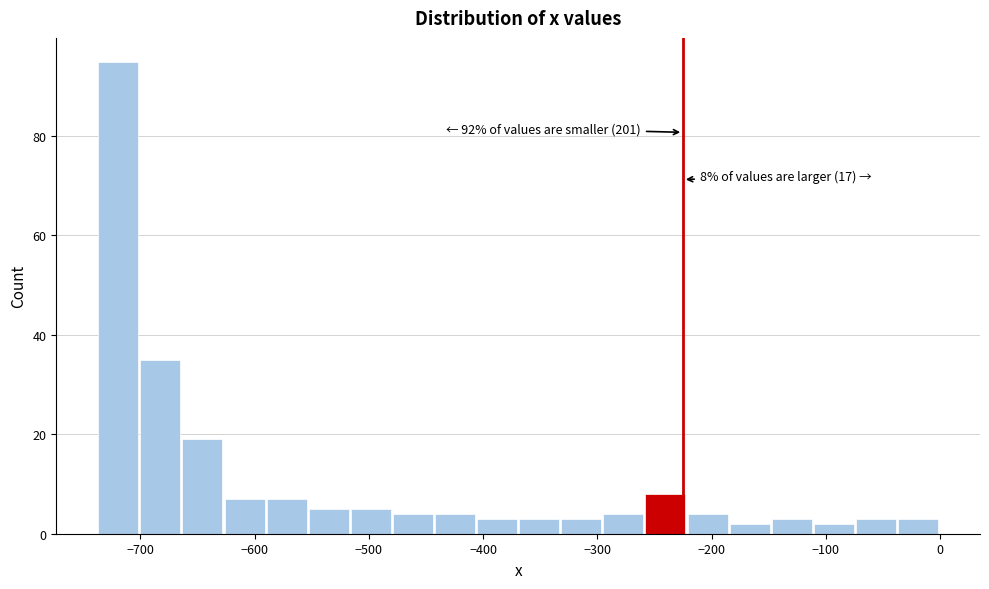

Around what value on the x-axis is the tallest bar? Give the approximate position of its centre, as read against the axis.

-720